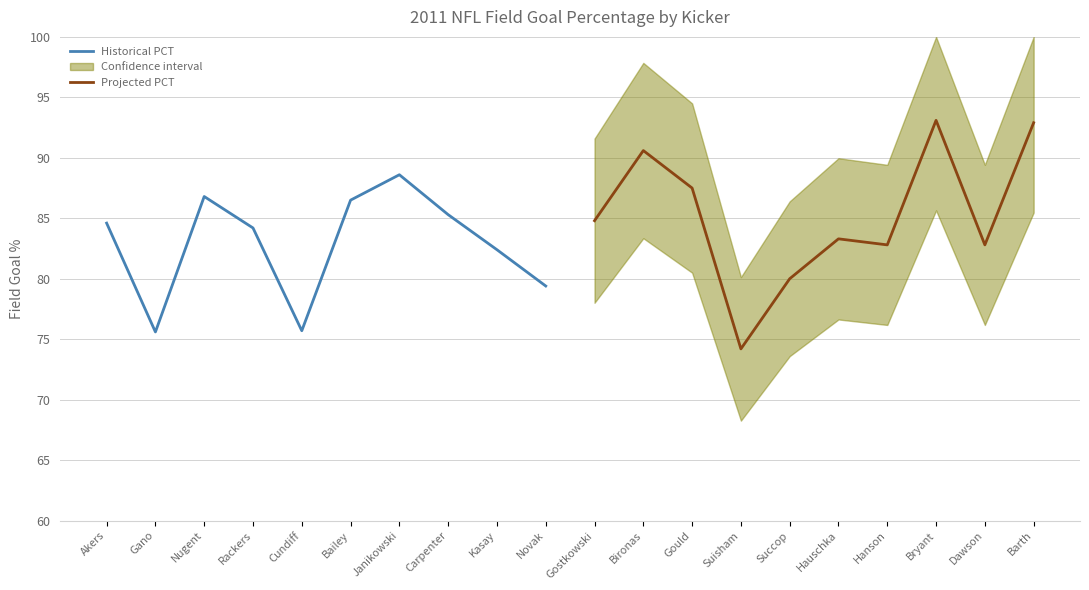

How many interior local valleys does the Historical PCT series have?

2